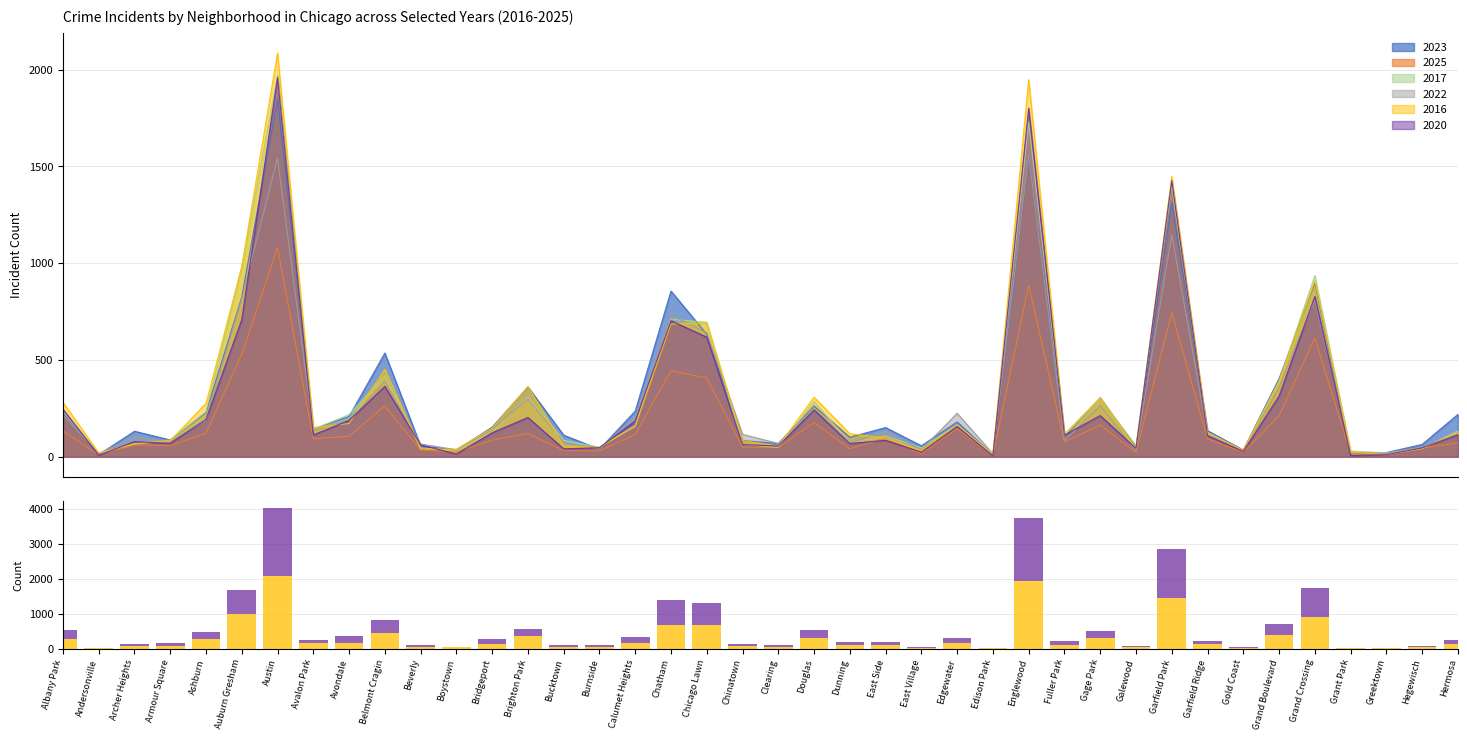

What is the difference between the maximum and minimum values in the 2023 series?

1838